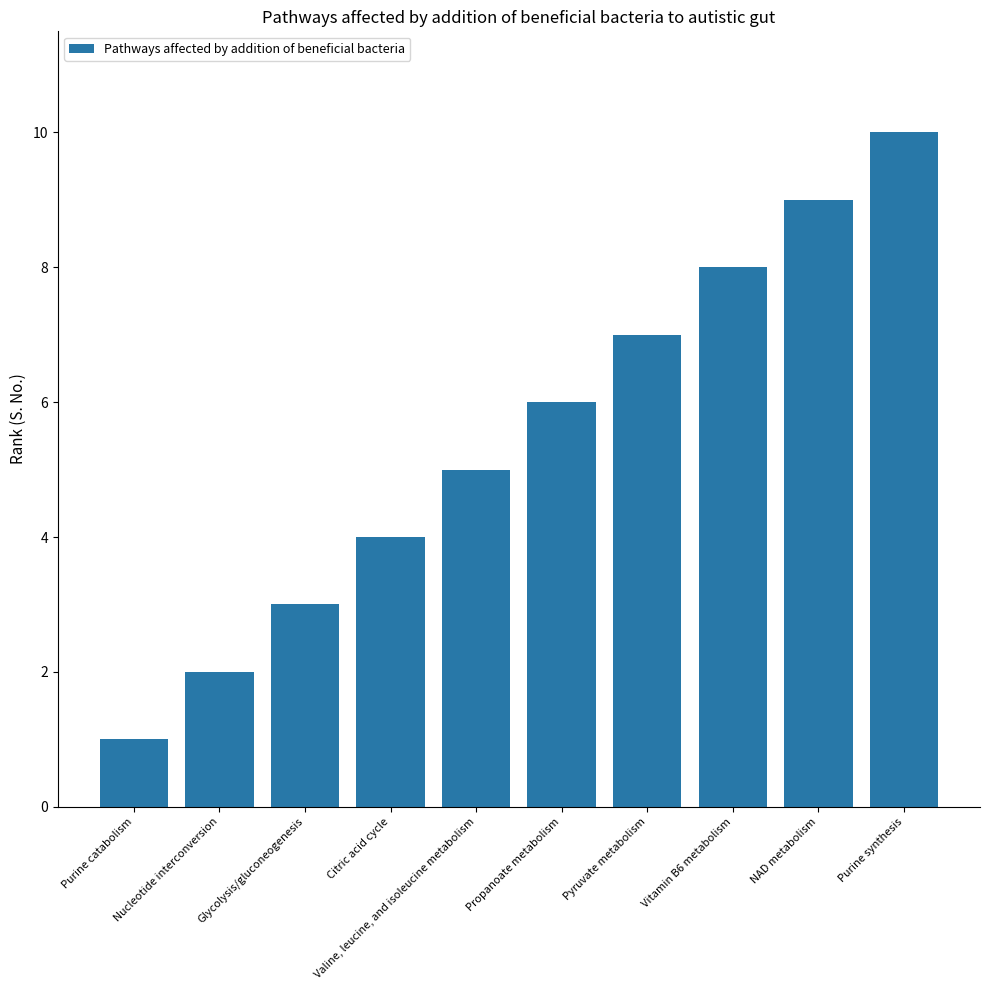

Where is the data nearest to the value 5?

Valine, leucine, and isoleucine metabolism